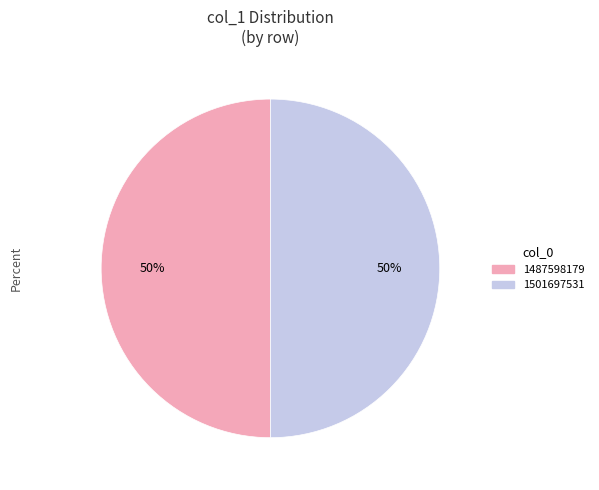

To the nearest percent, what portion does 1501697531 represent?

50%